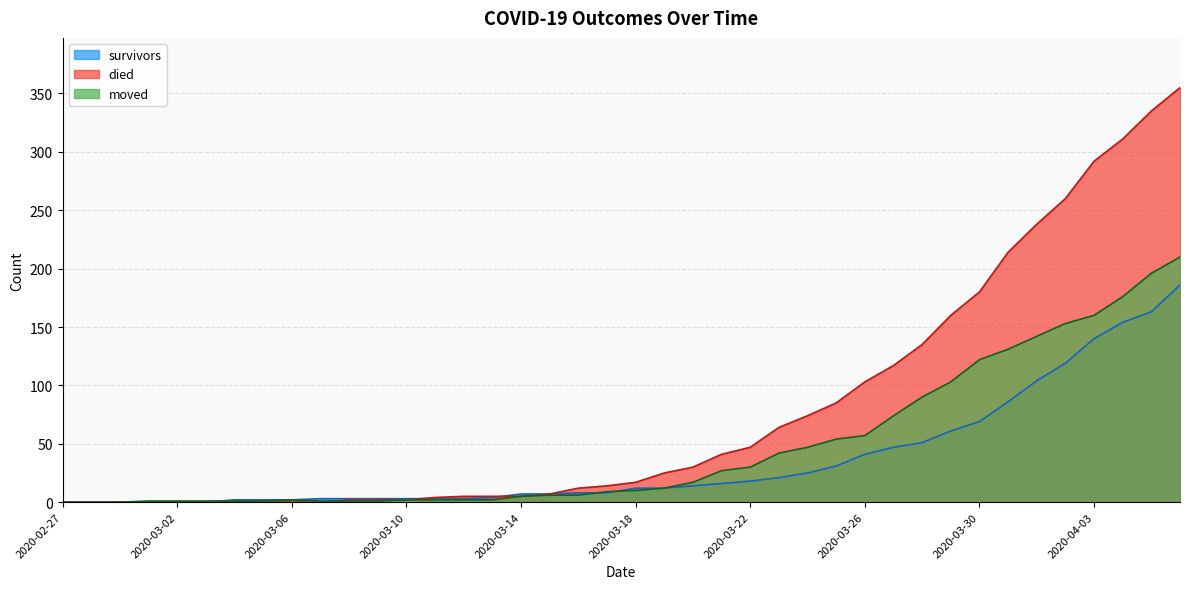

How many positive values does the survivors series have?

34